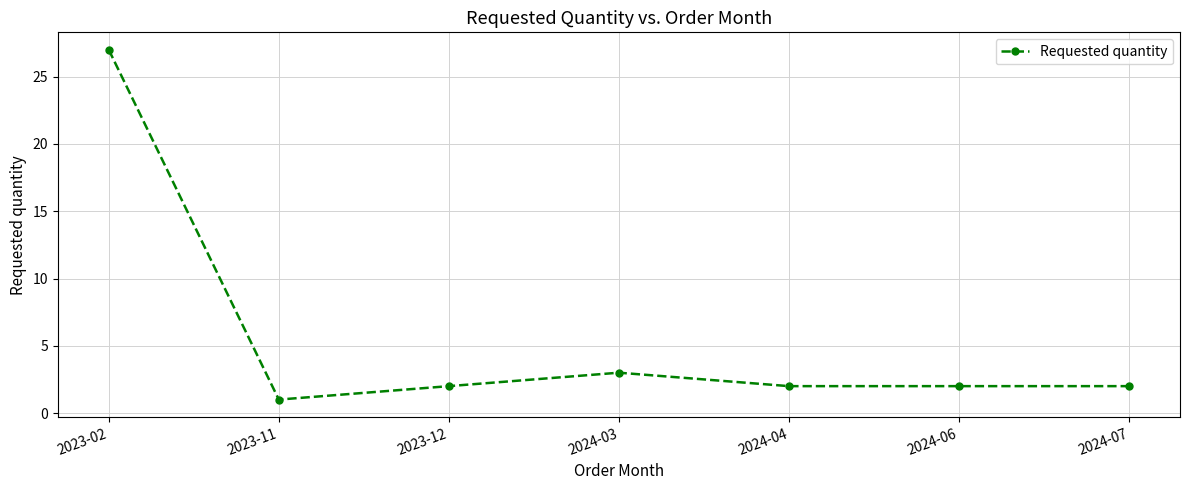

Reading left to right, extract all data points from this chart.

27	1	2	3	2	2	2